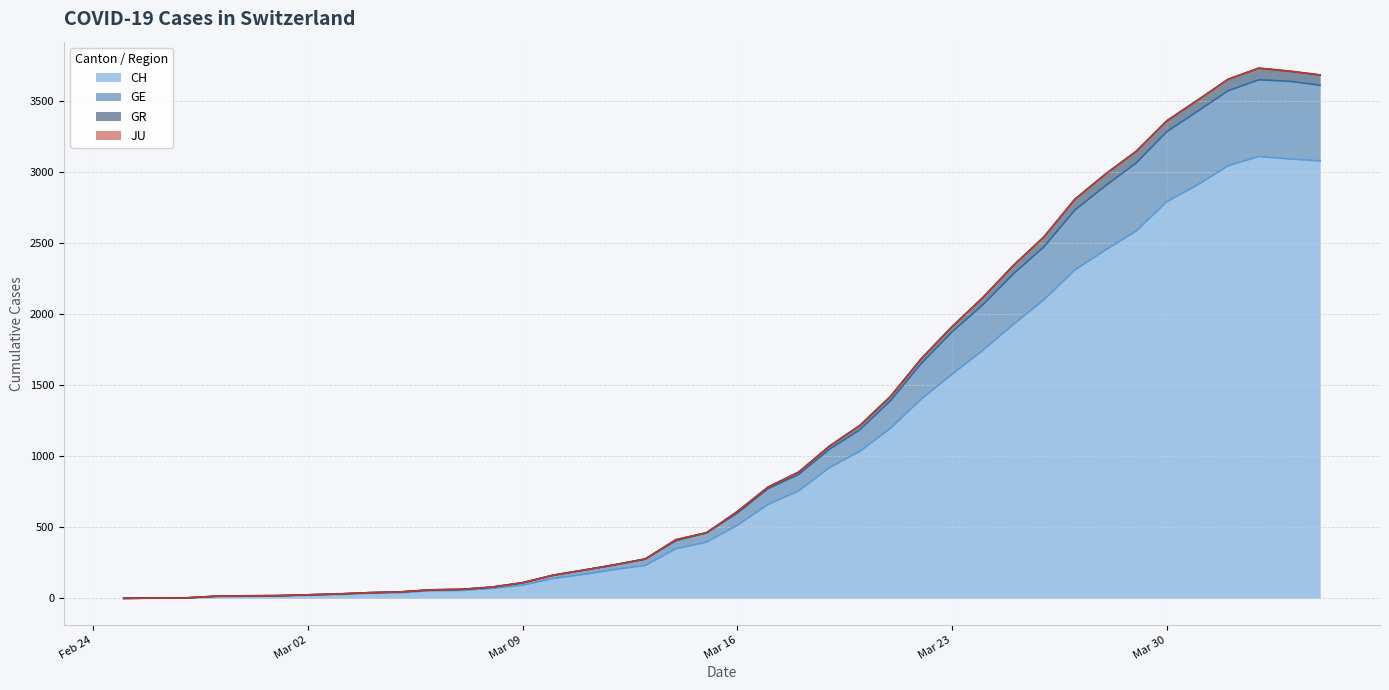

True or false: GR and GE cross at least once.

False